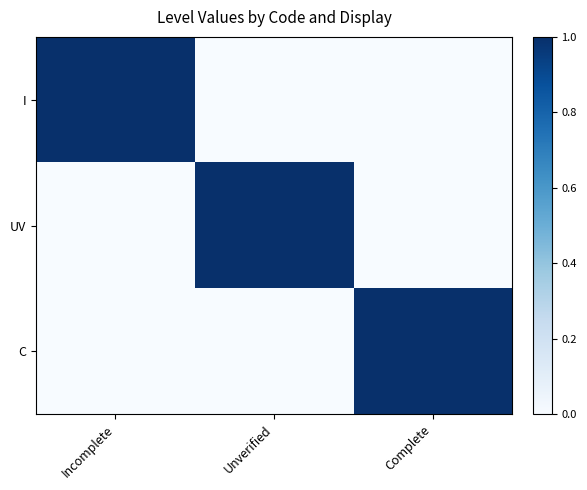

Reading left to right, transcribe all the data shown in this chart.

I: Incomplete=1	Unverified=0	Complete=0
UV: Incomplete=0	Unverified=1	Complete=0
C: Incomplete=0	Unverified=0	Complete=1